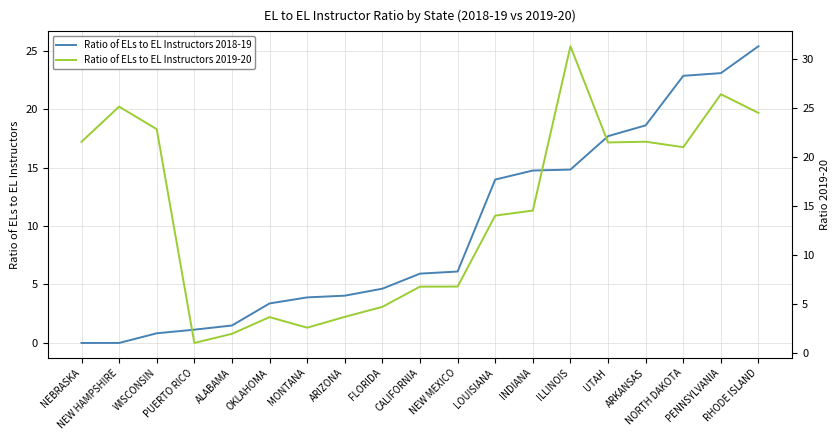

What is the label of the 18th point from the right?

NEW HAMPSHIRE